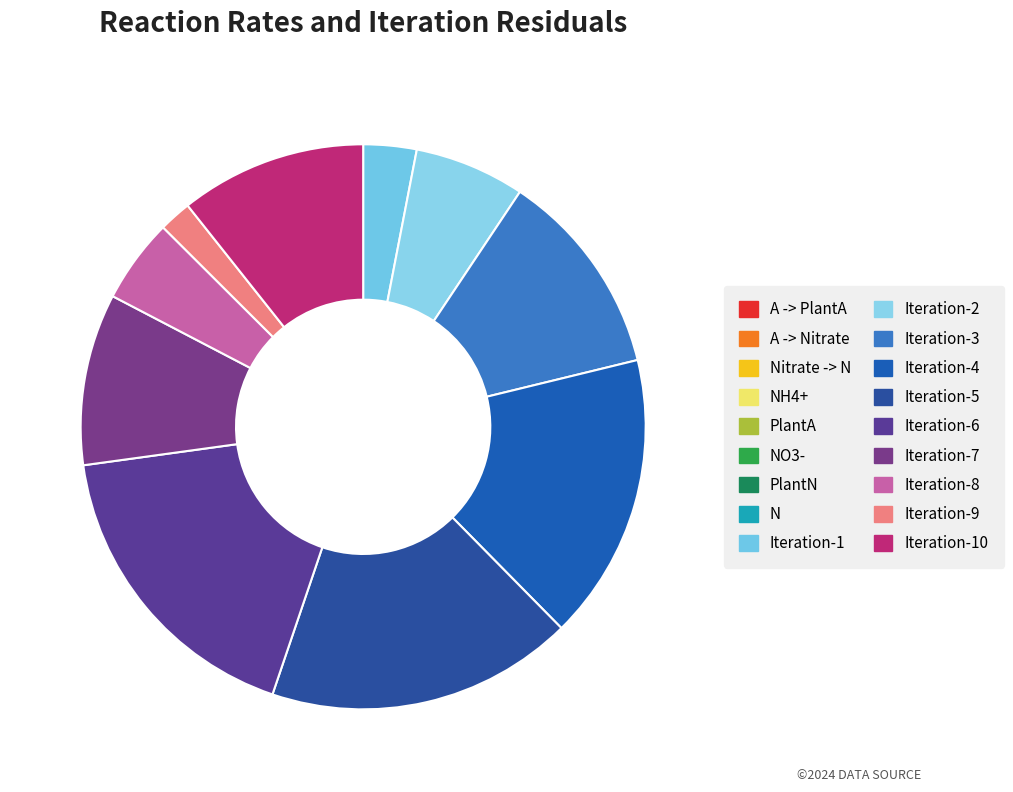

How many slices are in this pie chart?

18